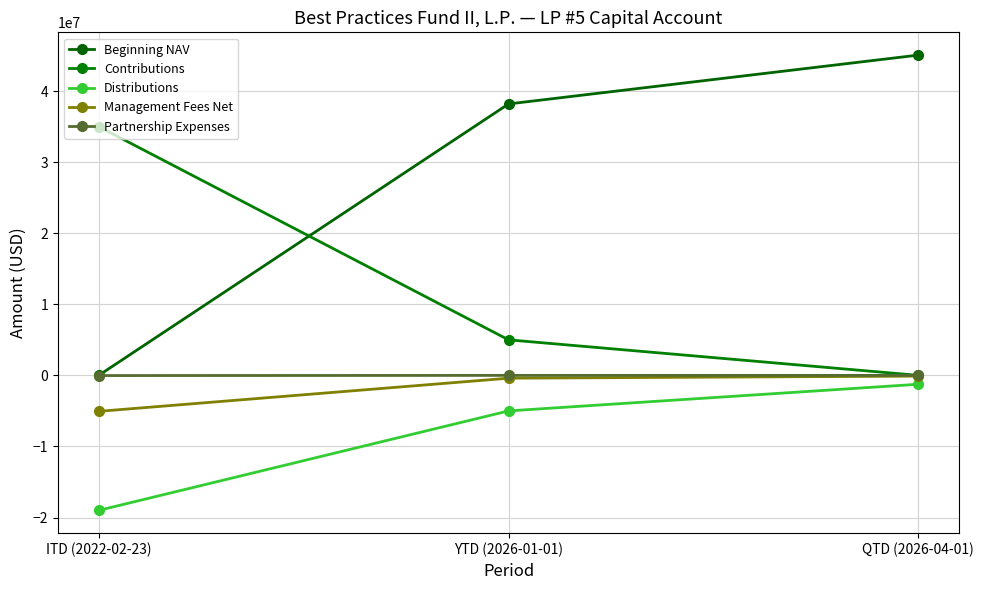

How many Contributions values are between 0 and 35000000?

3